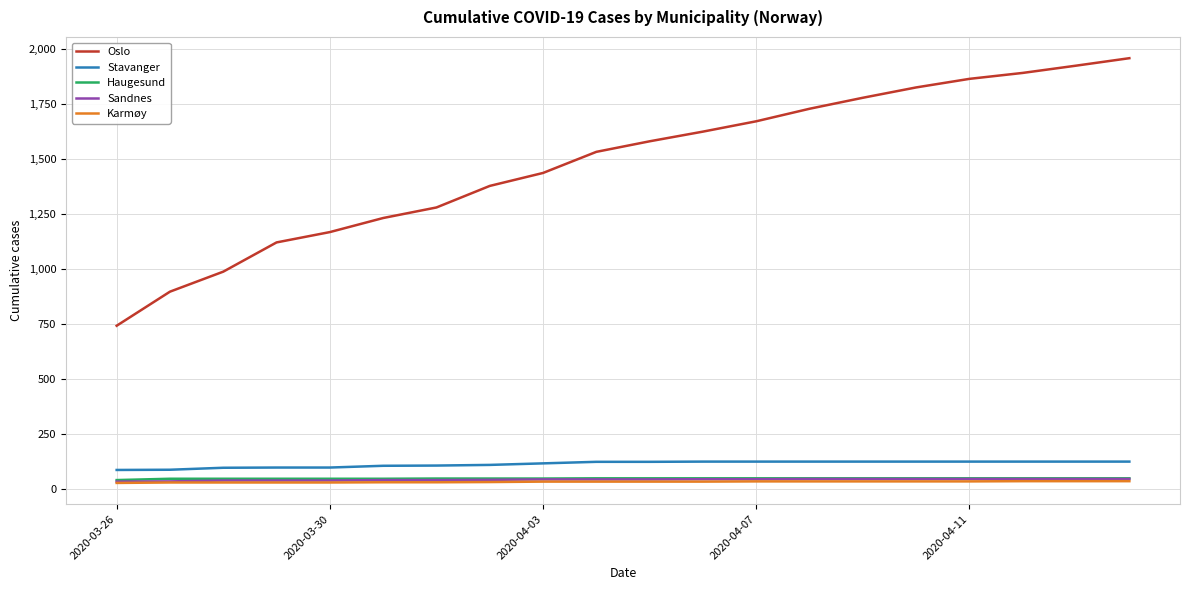

What is the difference between the maximum and second lowest values in the Karmøy series?

6